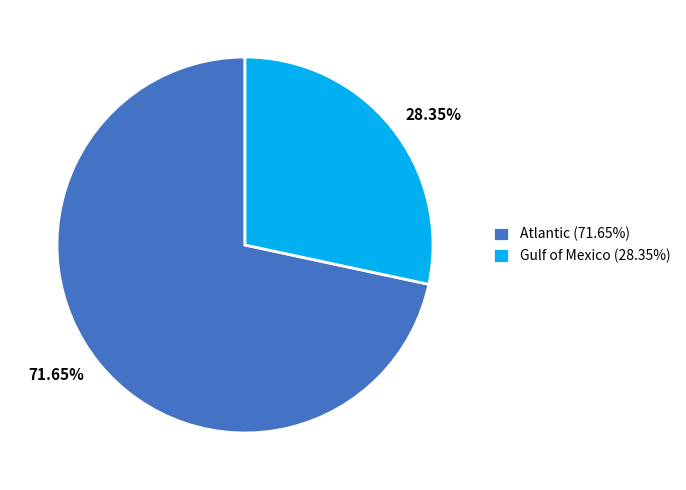

Which has a higher value, Gulf of Mexico (28.35%) or Atlantic (71.65%)?

Atlantic (71.65%)